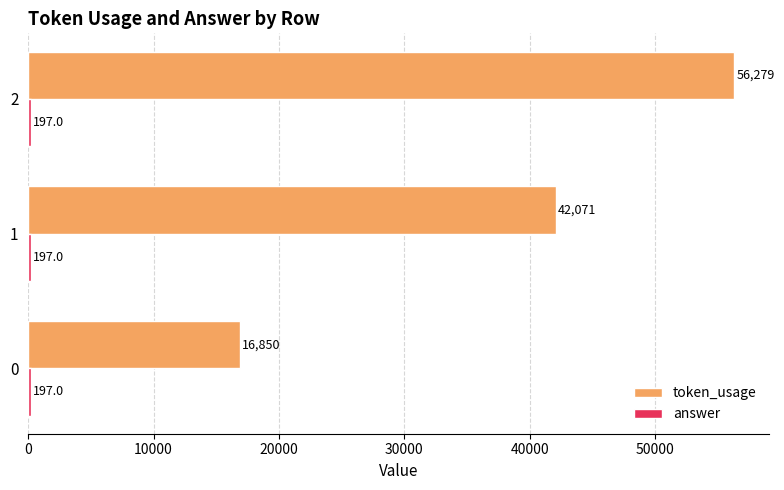

What is the sum of the token_usage values at 2 and 0?

73129